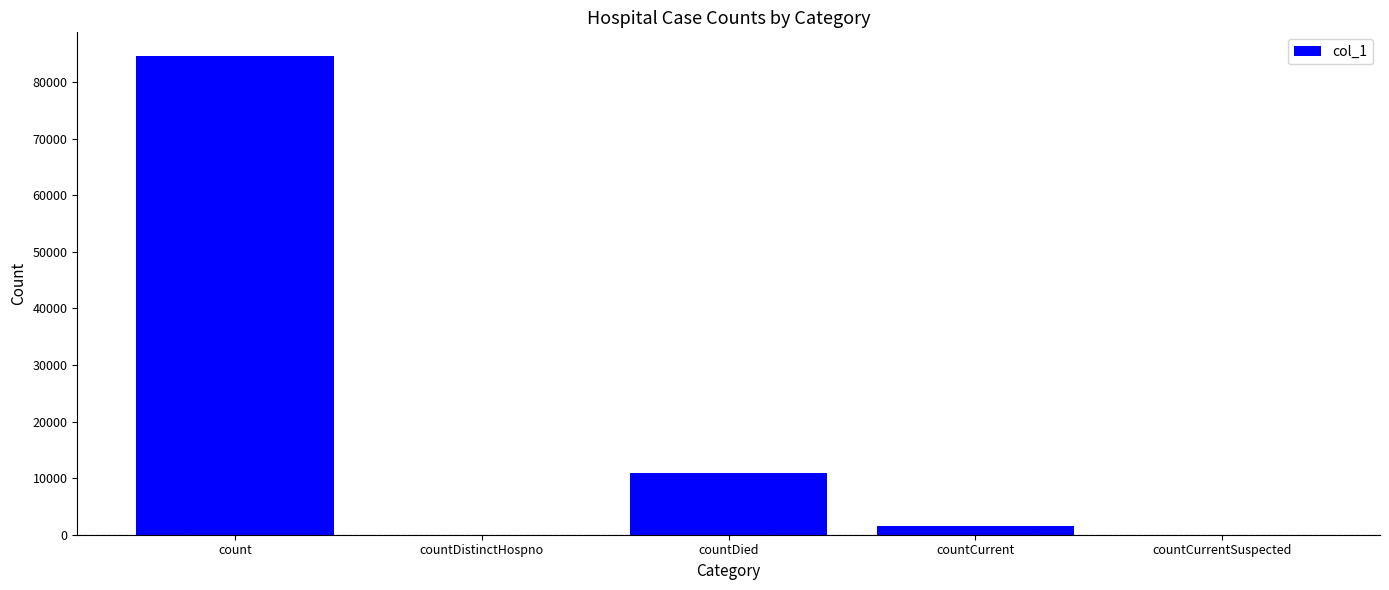

What is the maximum value shown in the chart?

84541